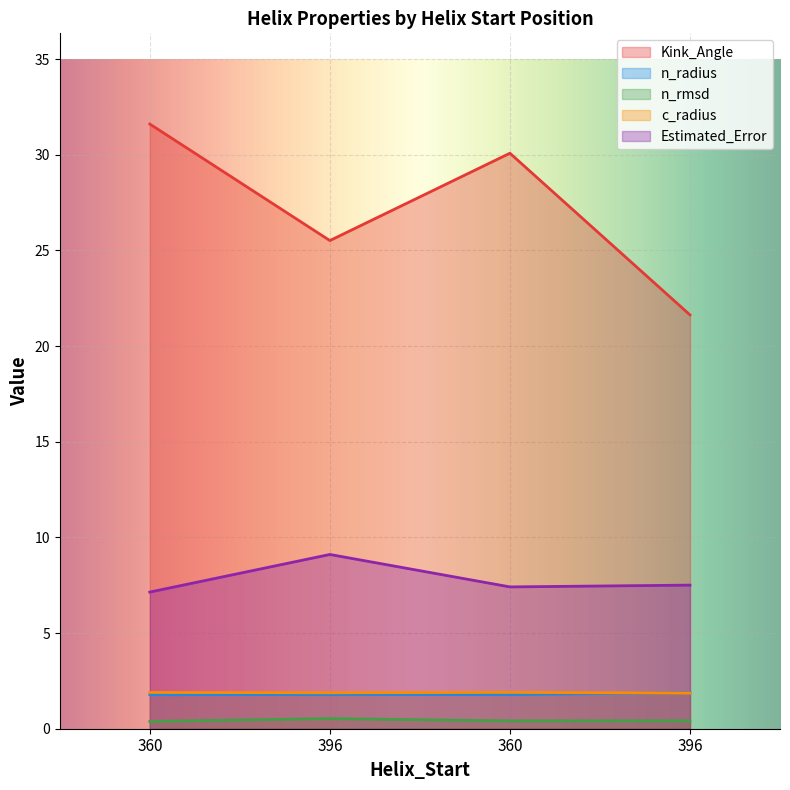

Rank the series by their maximum value, from highest to lowest.

Kink_Angle, Estimated_Error, c_radius, n_radius, n_rmsd